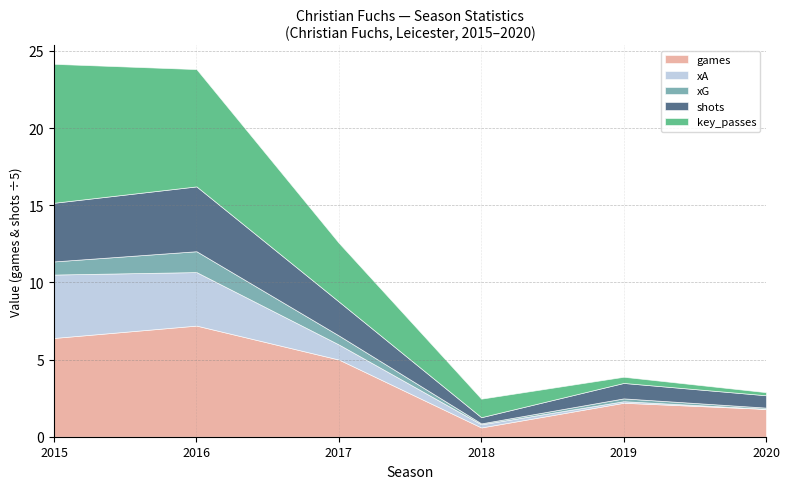

True or false: xA has a value of 1.1 at 2016.

False